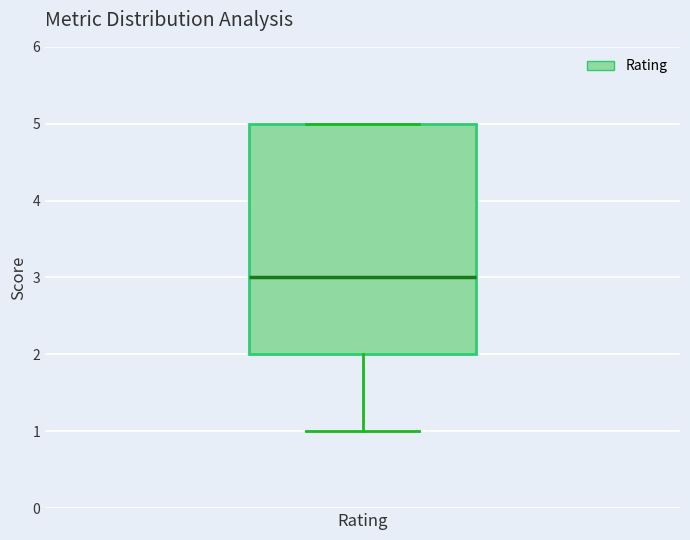

Read this box plot against the y-axis: the position of the median line, the range covered by the box, and the ends of both whiskers. The values are not printed on the chart, so give them approximately, as read against the axis.

median 3, box 2 to 5, whiskers 1 to 5